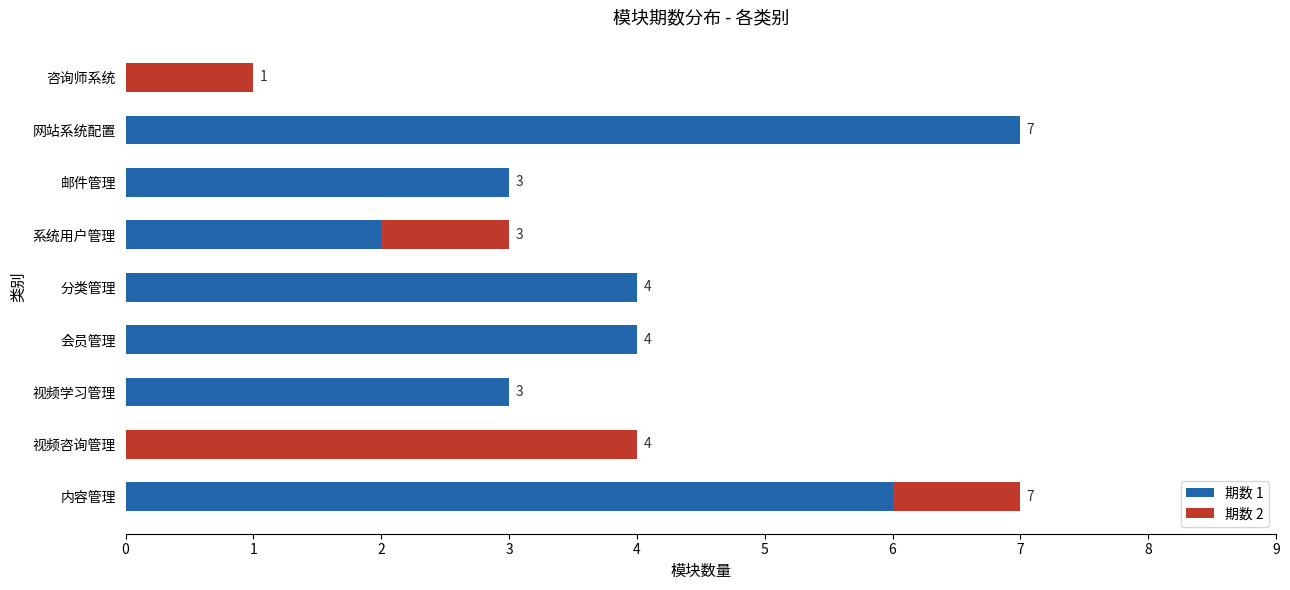

What is the sum of the 期数 1 values at 邮件管理 and 视频学习管理?

6